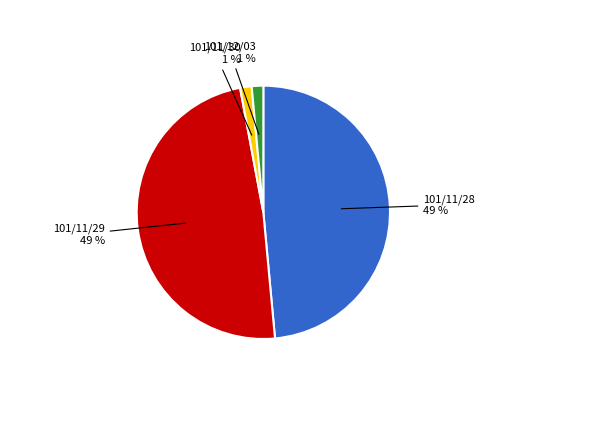

What percentage is the 101/12/03 slice, to the nearest percent?

1%